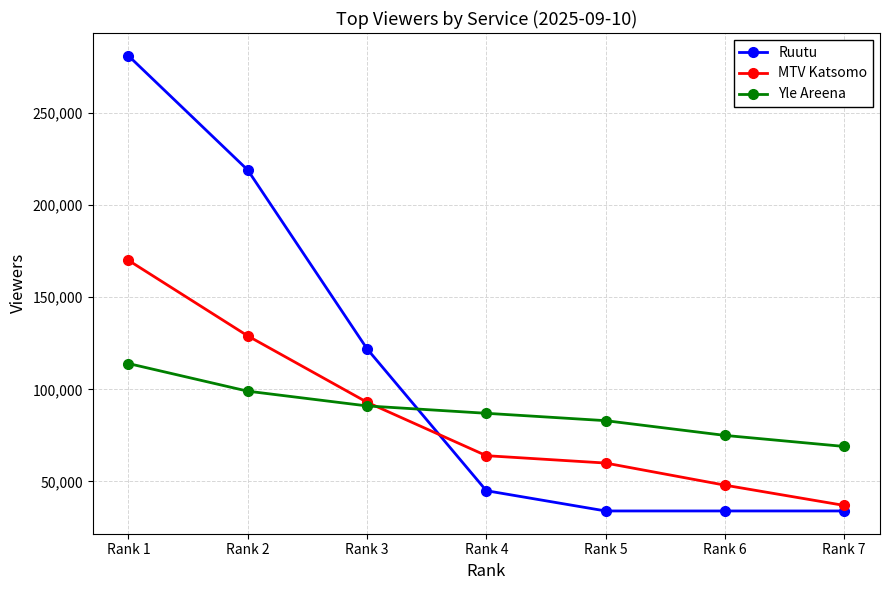

True or false: Yle Areena and Ruutu cross at least once.

True